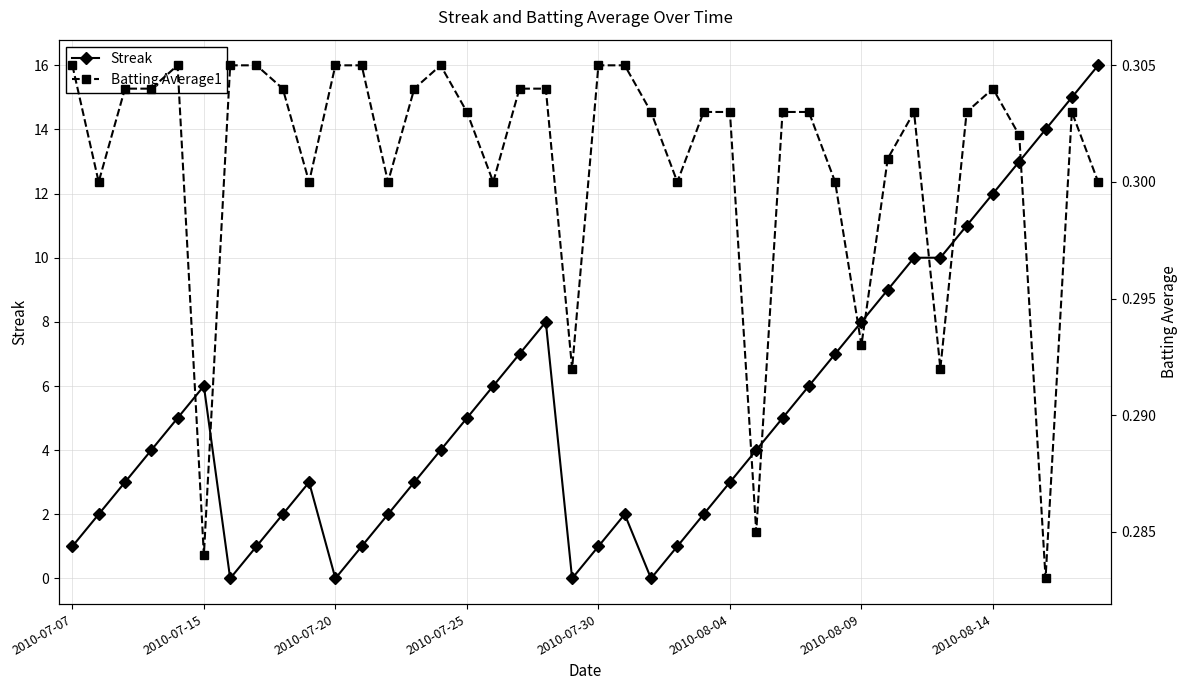

True or false: Streak has a value of 0 at 2010-07-30.

False